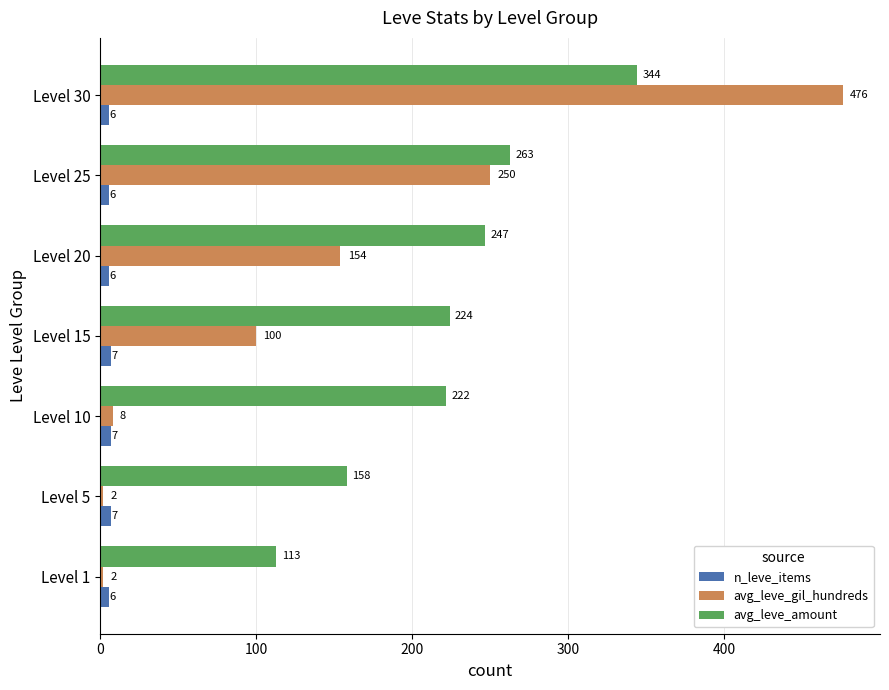

Which series has the largest range (max minus min)?

avg_leve_gil_hundreds